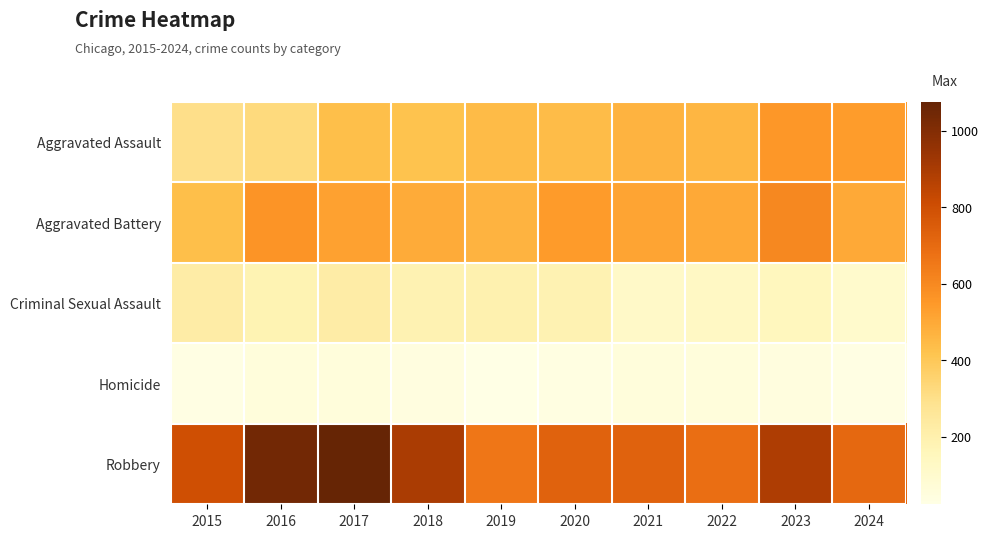

What is the spread (max minus min) of values at 2023?

846